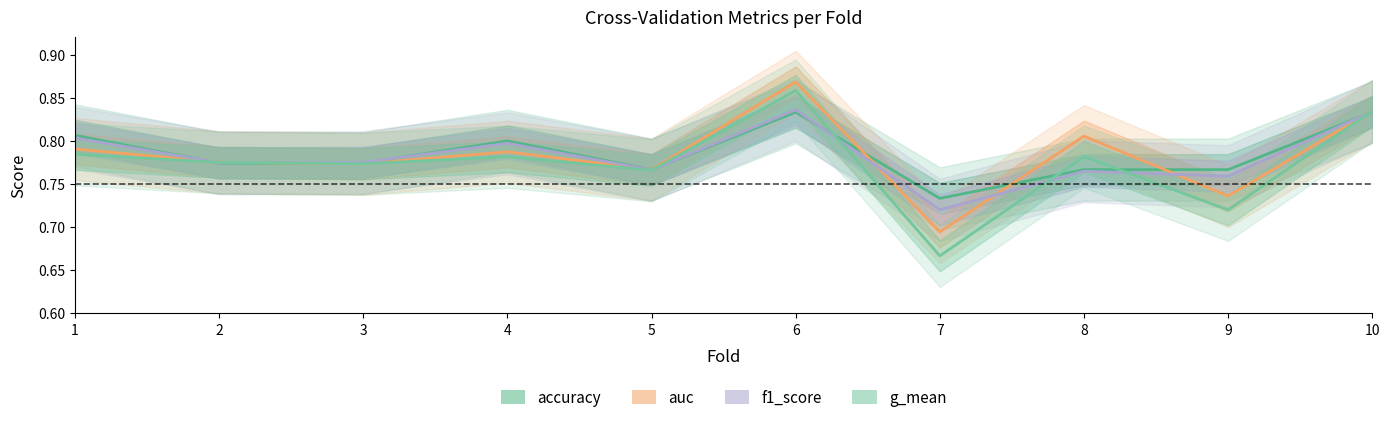

Rank the series by their maximum value, from highest to lowest.

auc, g_mean, f1_score, accuracy